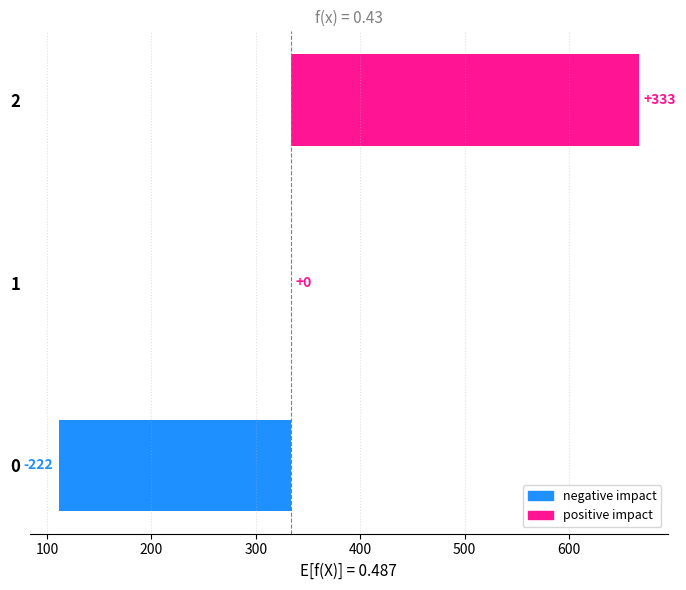

The chart shows a value of -222.2 at 0. True or false?

True